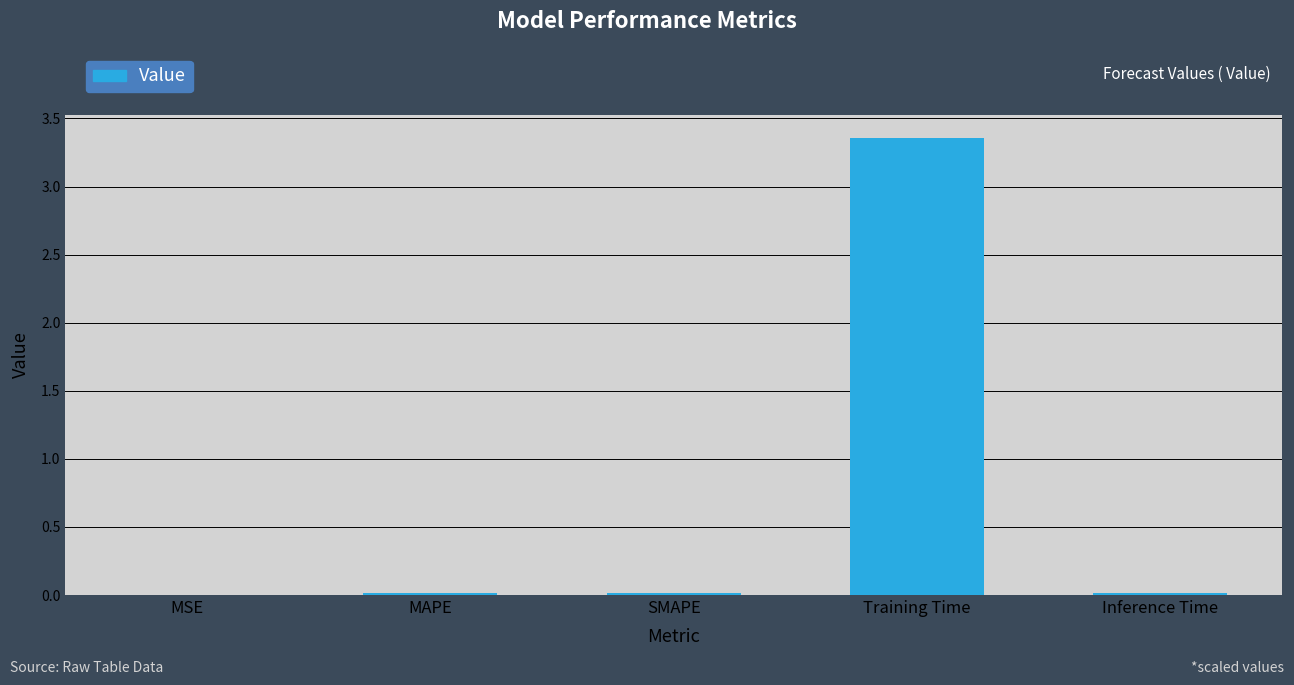

Between Inference Time and Training Time, which is larger?

Training Time